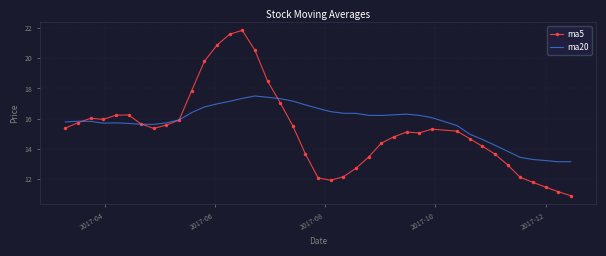

List the series in order of their peak value, lowest first.

ma20, ma5